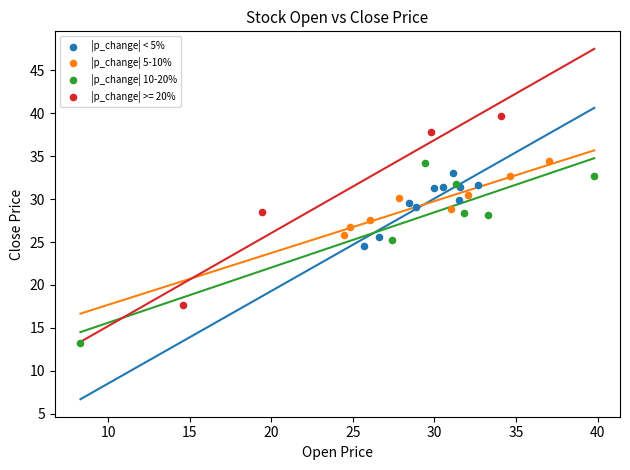

Which series contains the lowest Y value?

|p_change| 10-20%